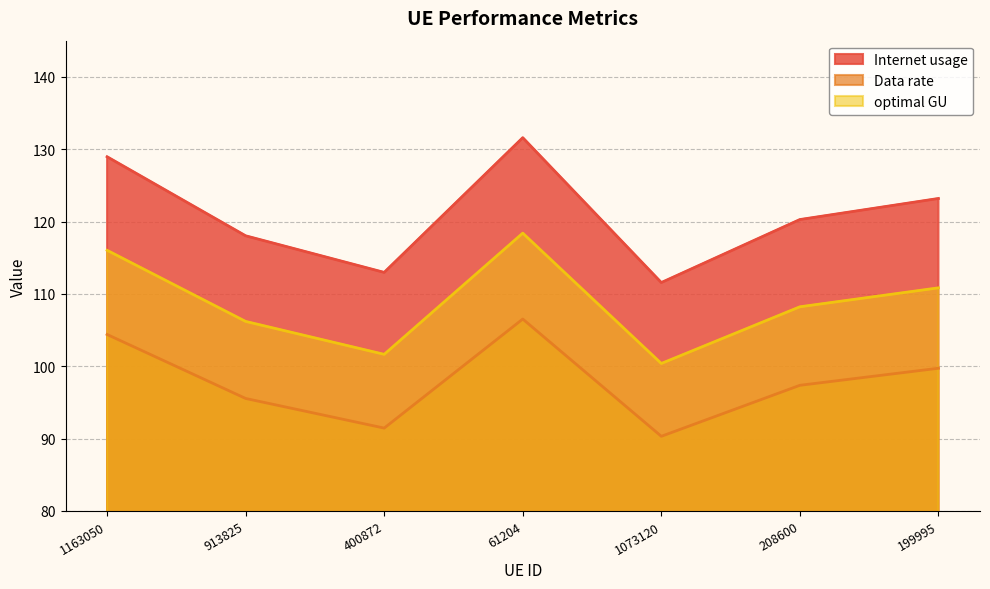

What is the value of the Data rate point at the 7th from the left?

99.7